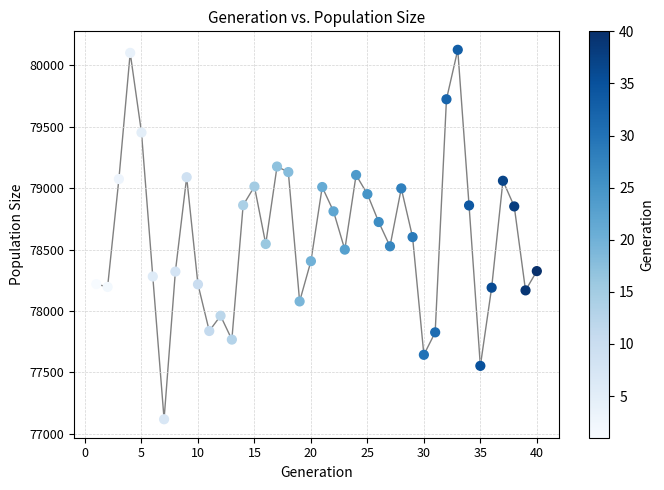

What is the range of X values (max minus min)?

39